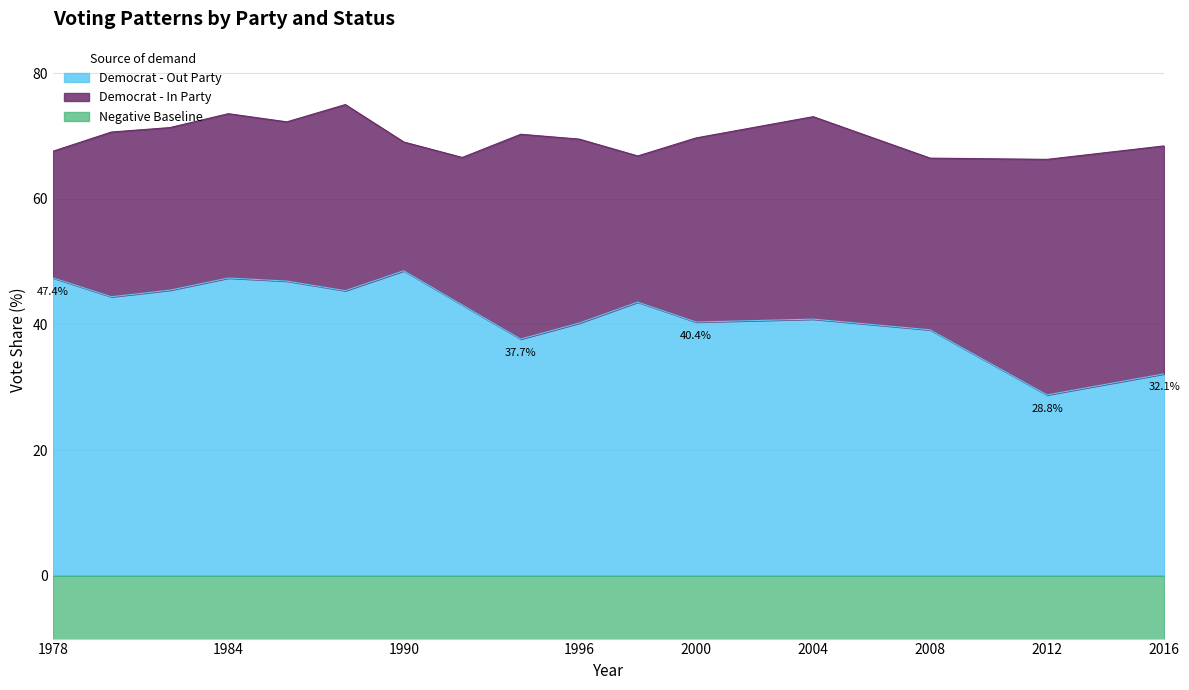

What is the maximum value for Democrat - Out Party?

48.5